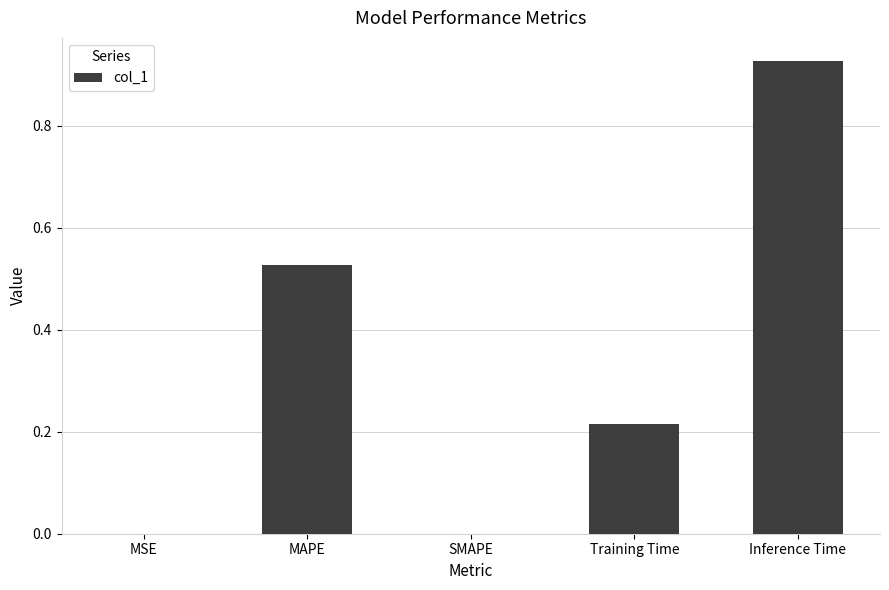

Which label corresponds to the largest value in the chart?

Inference Time